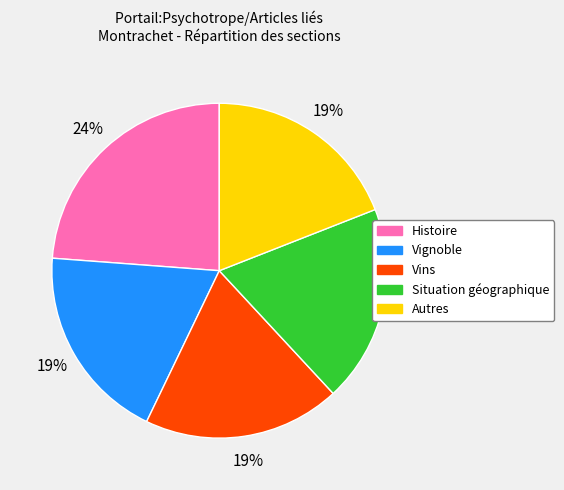

Combined, do Situation géographique and Vins account for over 50%?

No